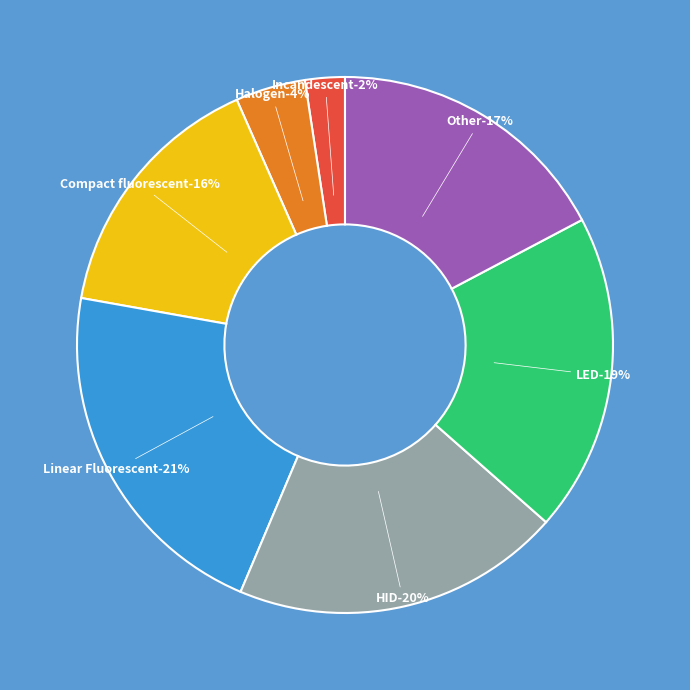

To the nearest percent, what percentage of the pie is HID?

20%